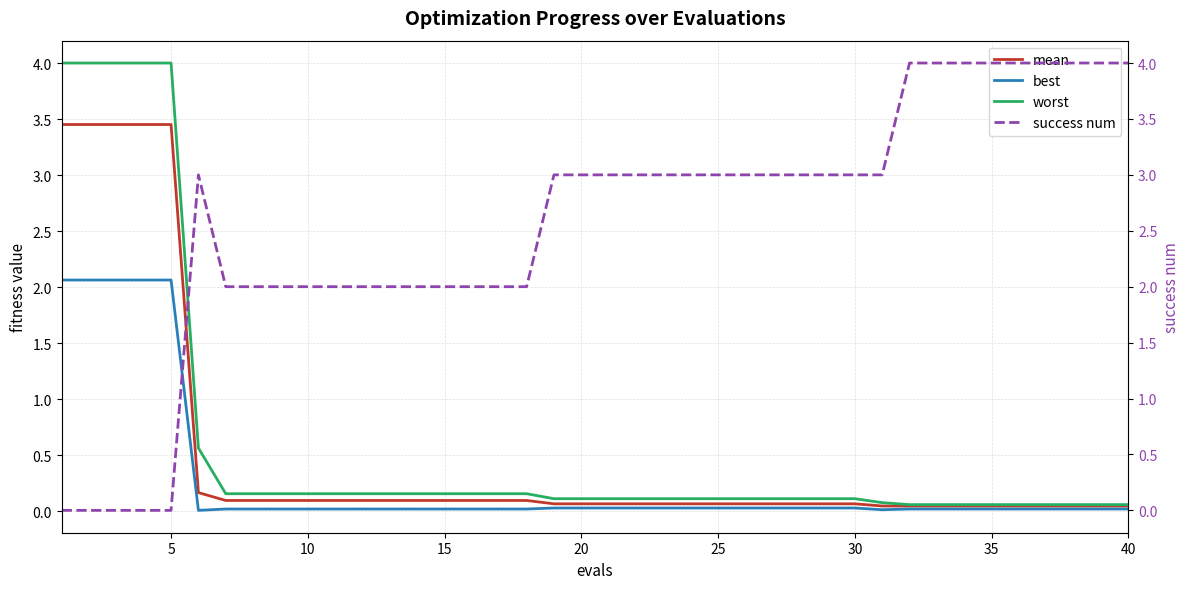

The value of success num at 10 is 0.8. True or false?

False